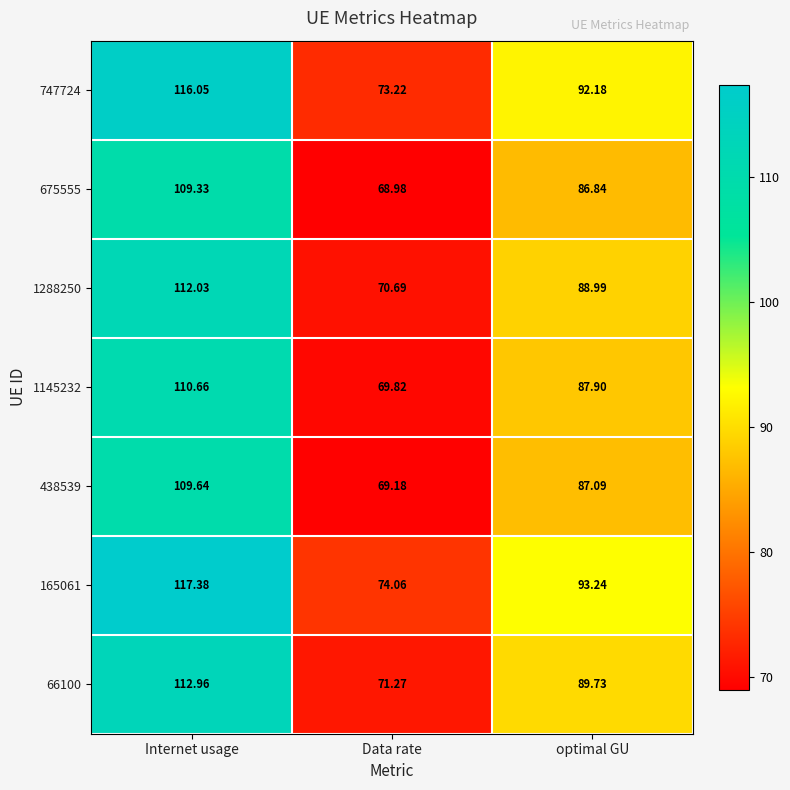

At which category is the sum across all series the highest?

Internet usage